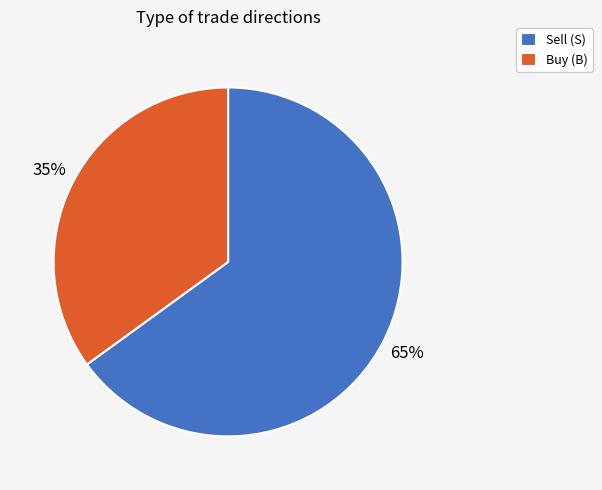

Approximately how many times larger is the value at Buy (B) compared to Sell (S)?

0.5